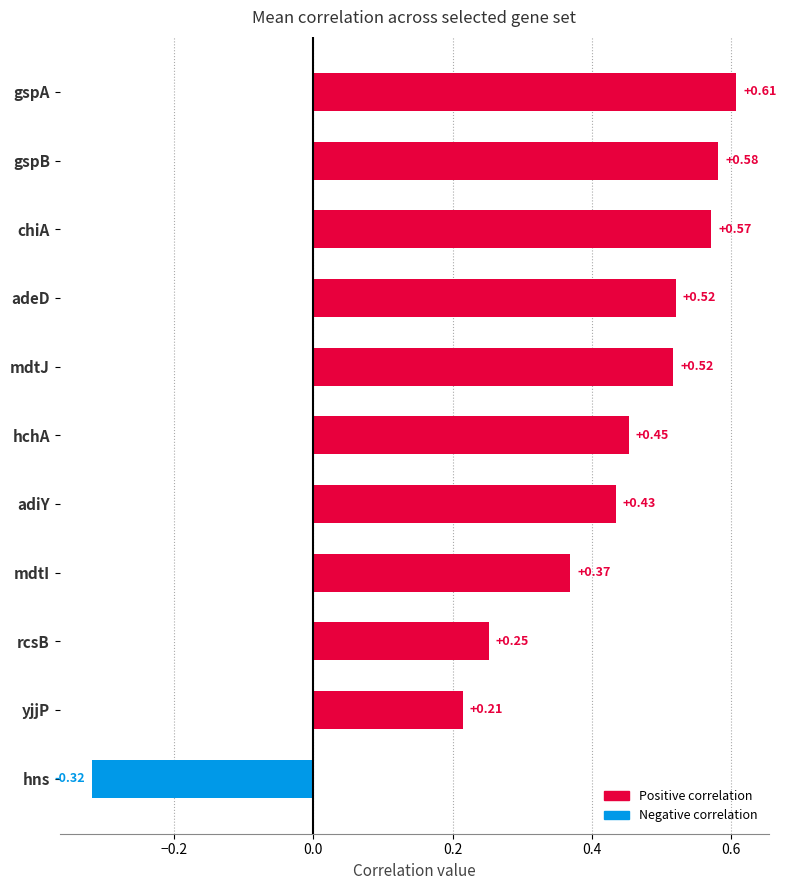

Which category has the highest value across all series?

gspA